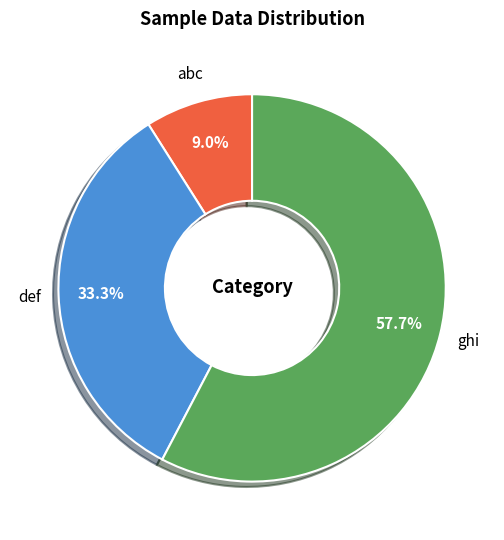

What is the smallest slice in the pie chart?

abc